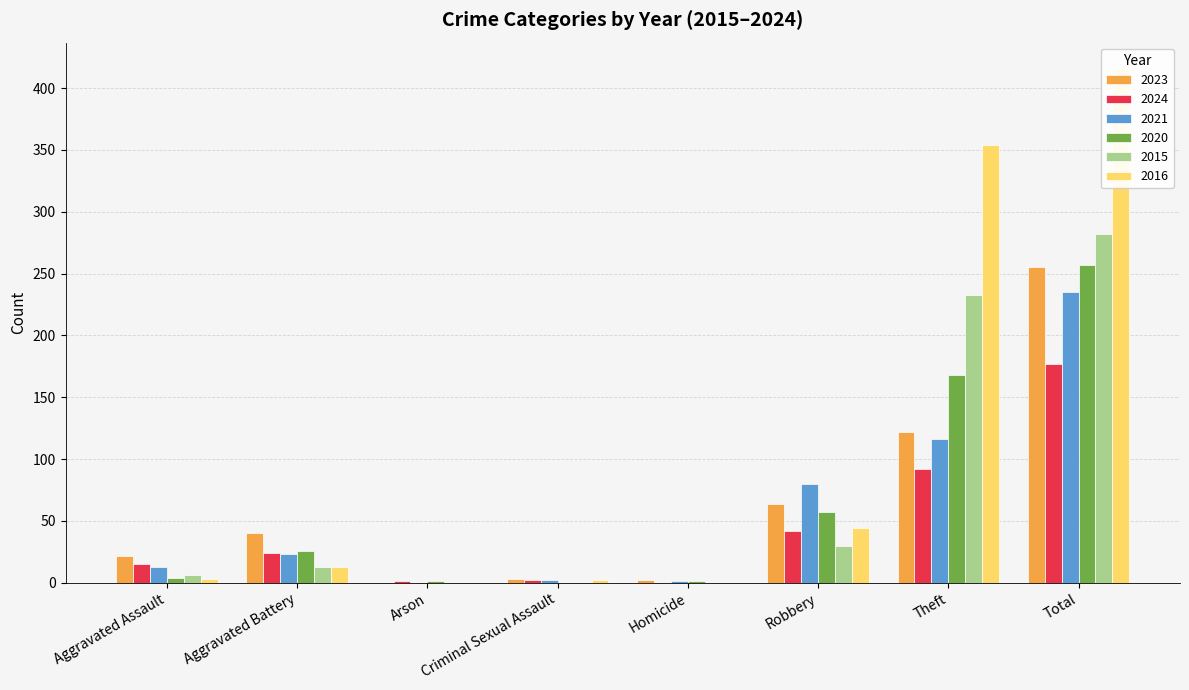

What is the difference between the highest and lowest values at Robbery?

50